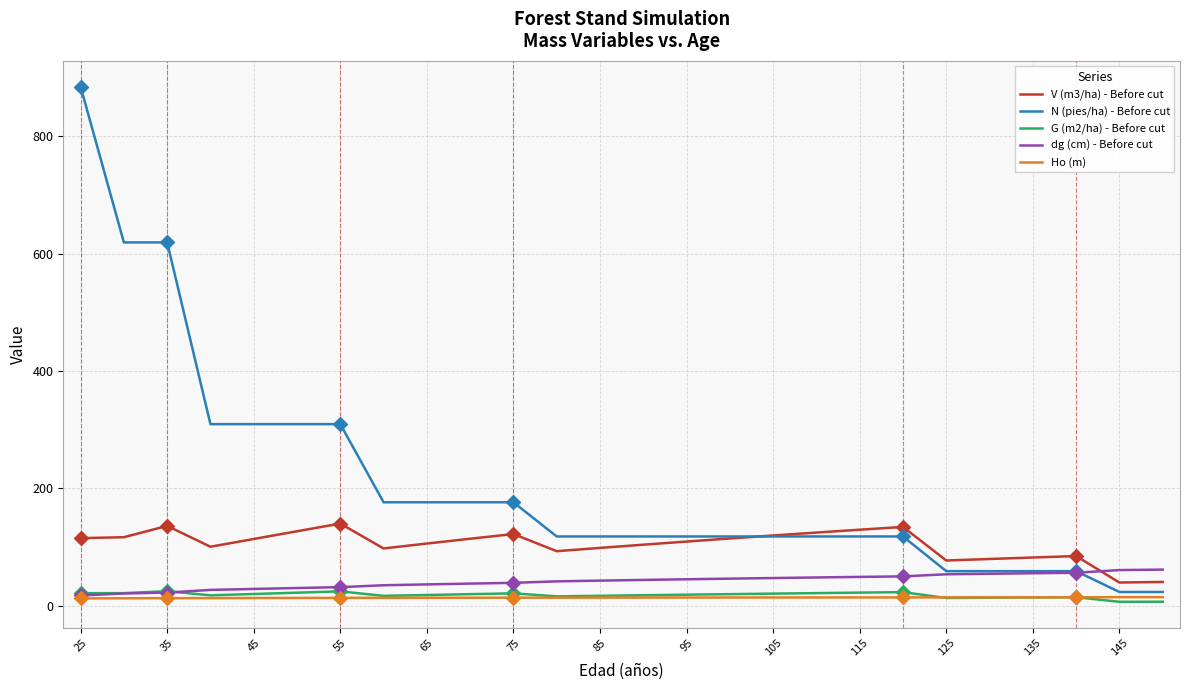

Which series has the widest spread of values?

N (pies/ha) - Before cut